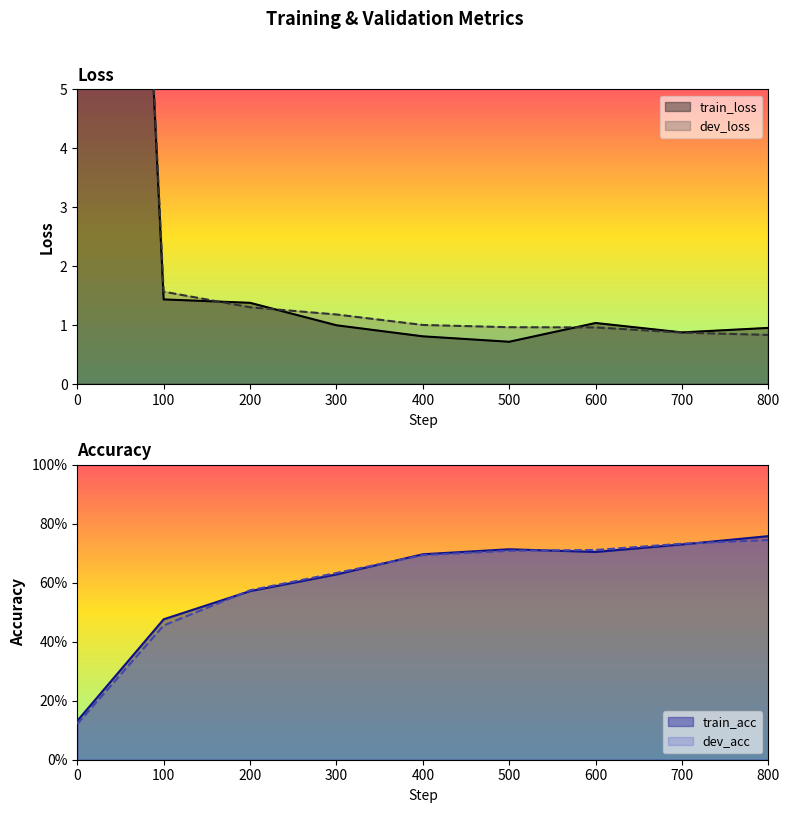

Is the value of dev_acc at 100 greater than the value of train_loss at 800?

No